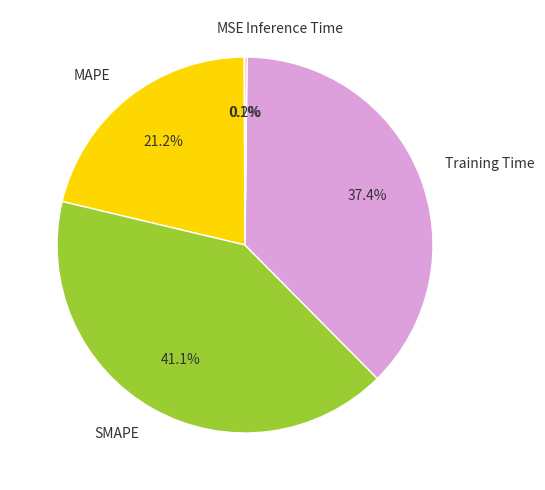

What is the largest slice in the pie chart?

SMAPE